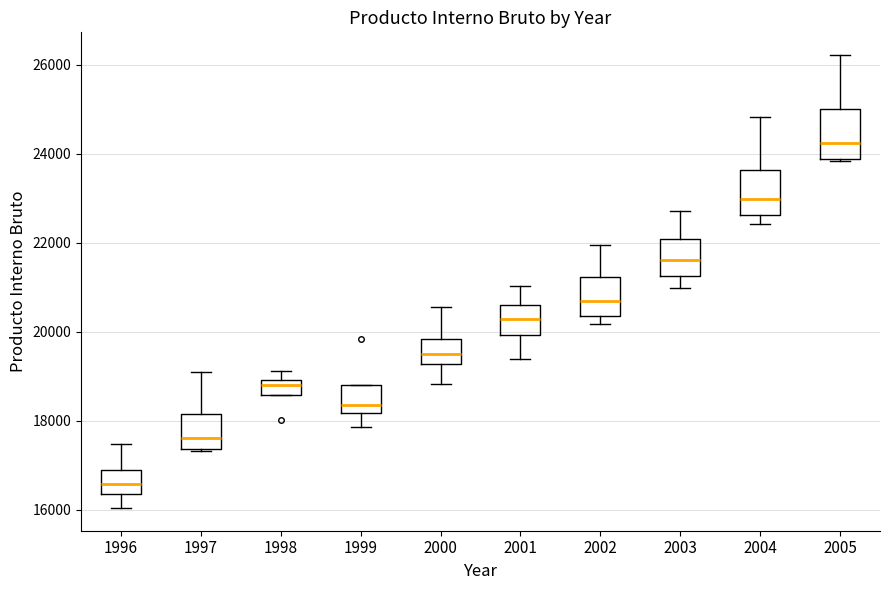

Which box has the highest median line?

2005